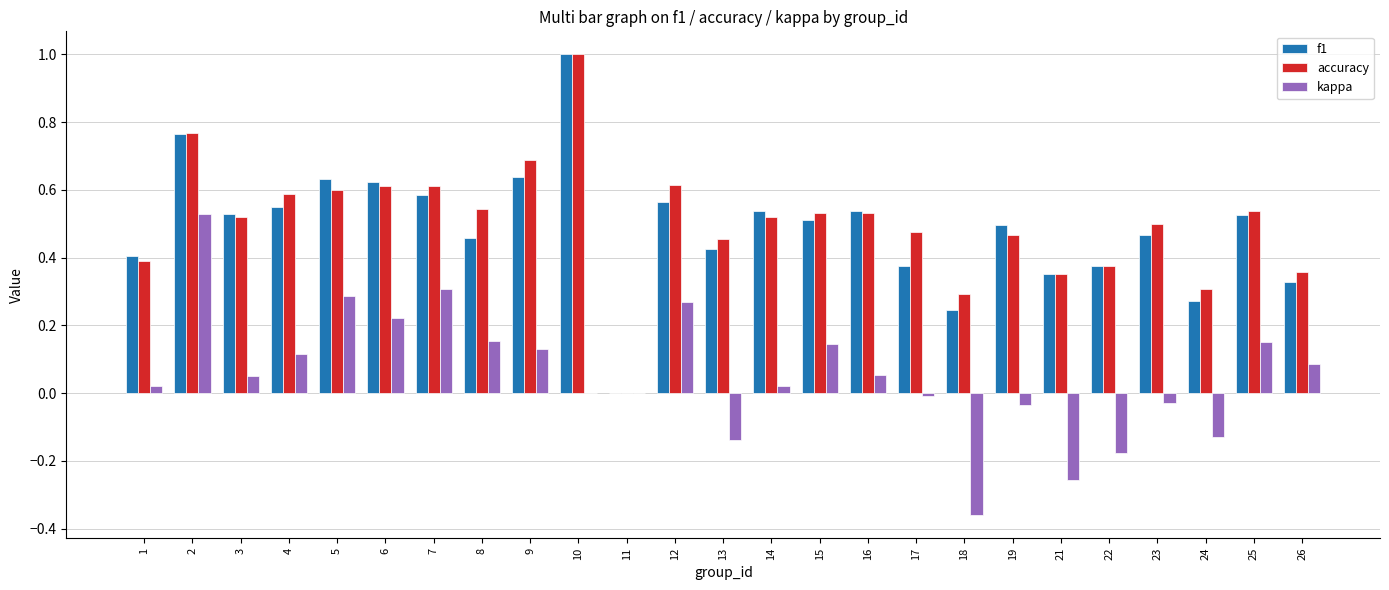

Which label corresponds to the largest value in the chart?

10